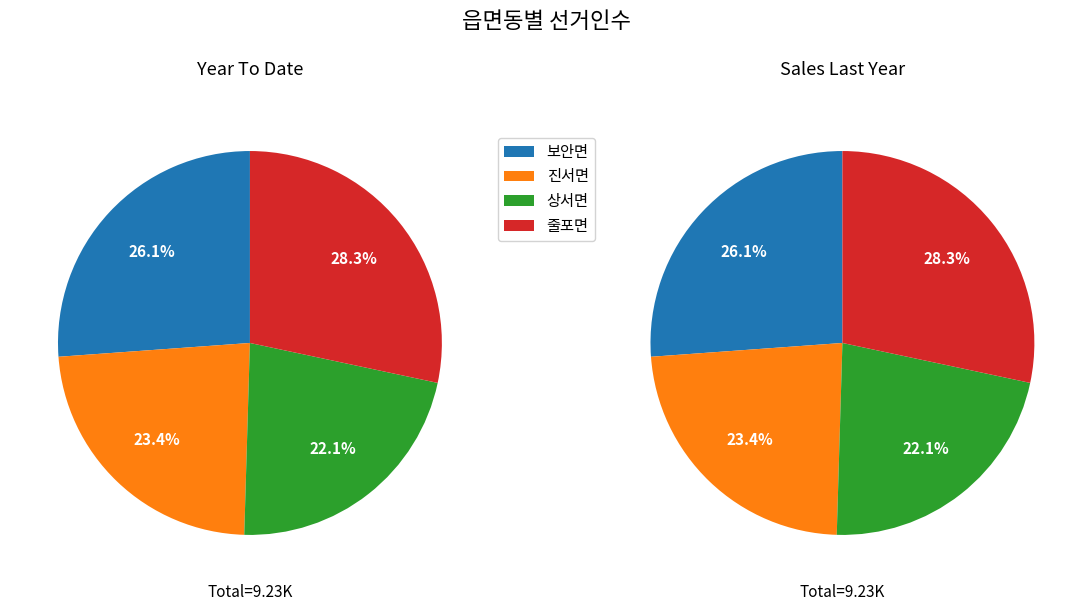

Which category has the smallest portion of the pie?

상서면